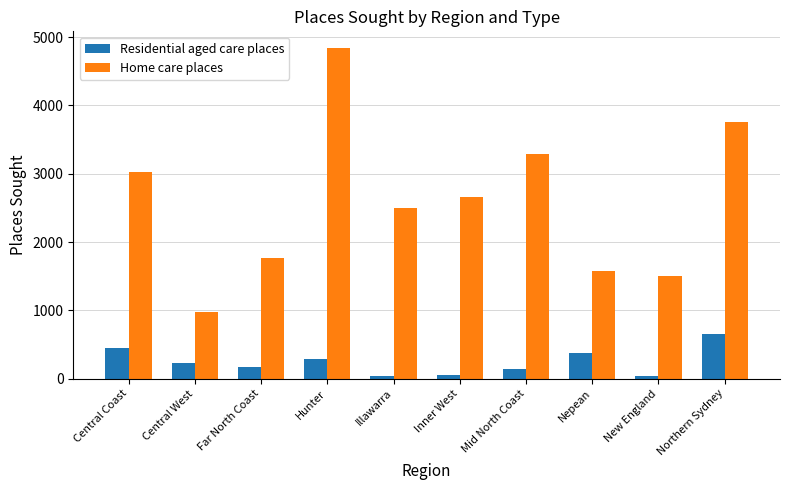

What is the difference between the highest and lowest values at Hunter?

4553